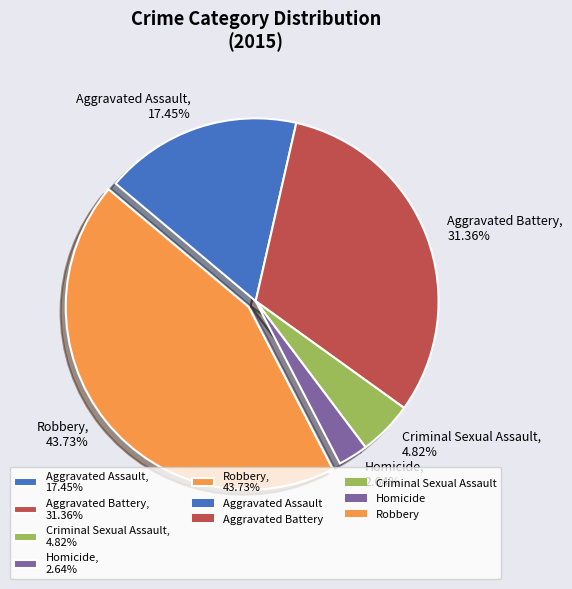

Is it true that Aggravated Battery is 22% of the pie?

False